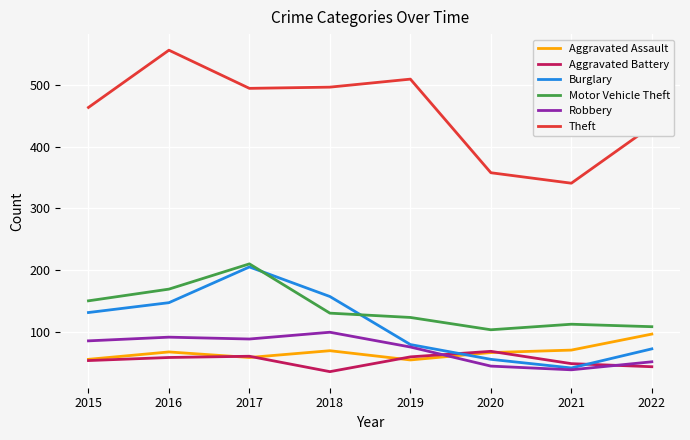

The value of Aggravated Assault at 2021 is 126. True or false?

False